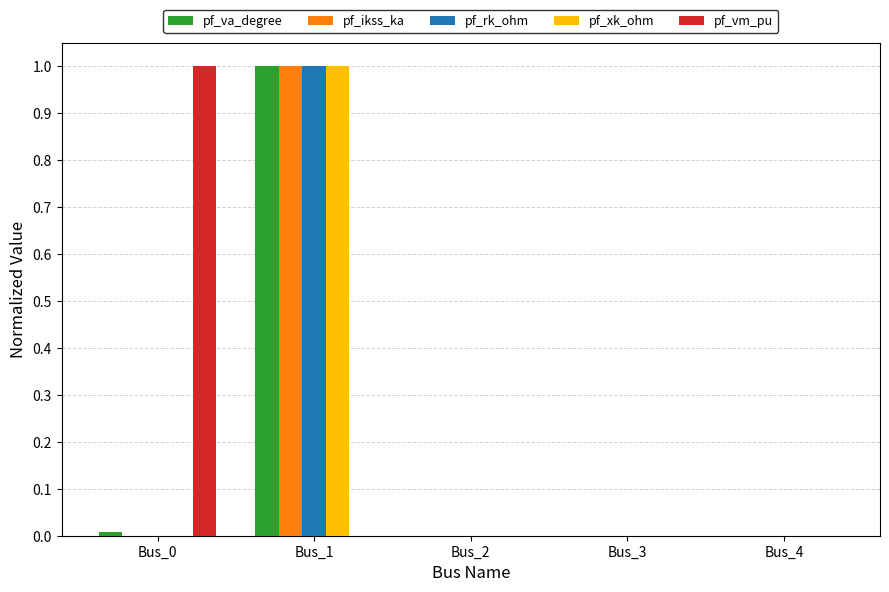

What is the average value of the pf_ikss_ka series?

0.2